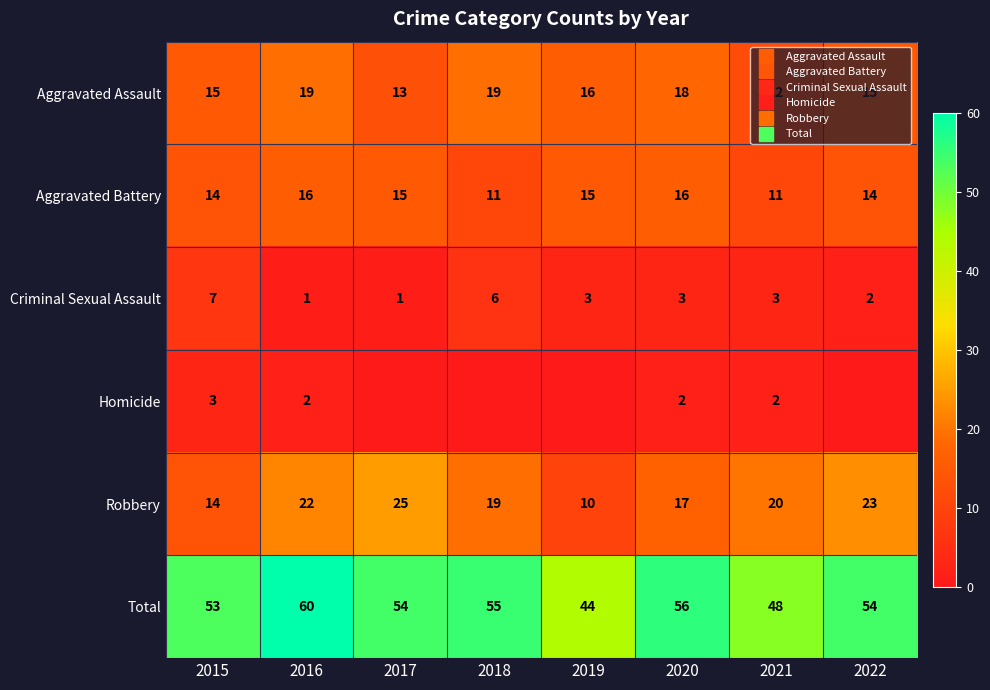

At which label is Aggravated Assault closest to 15?

2015